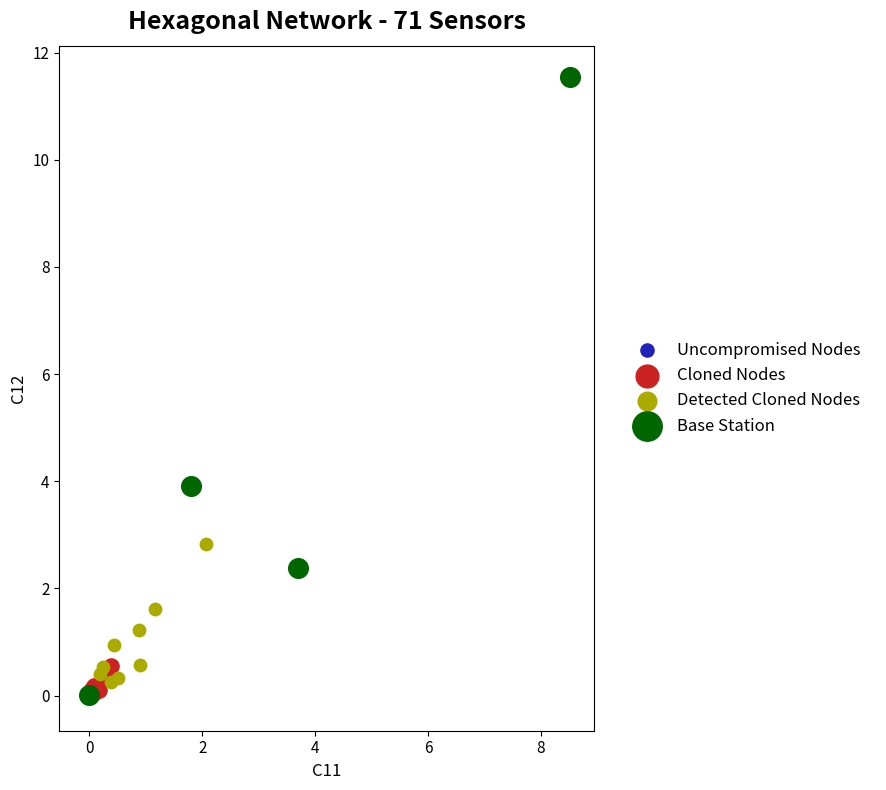

Which series has the widest spread of Y values?

Base Station